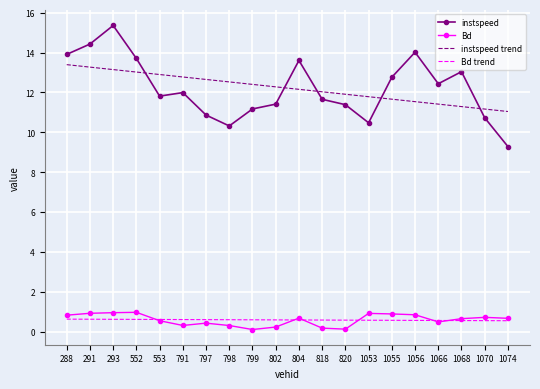

How many values in the instspeed series are below 11?

5